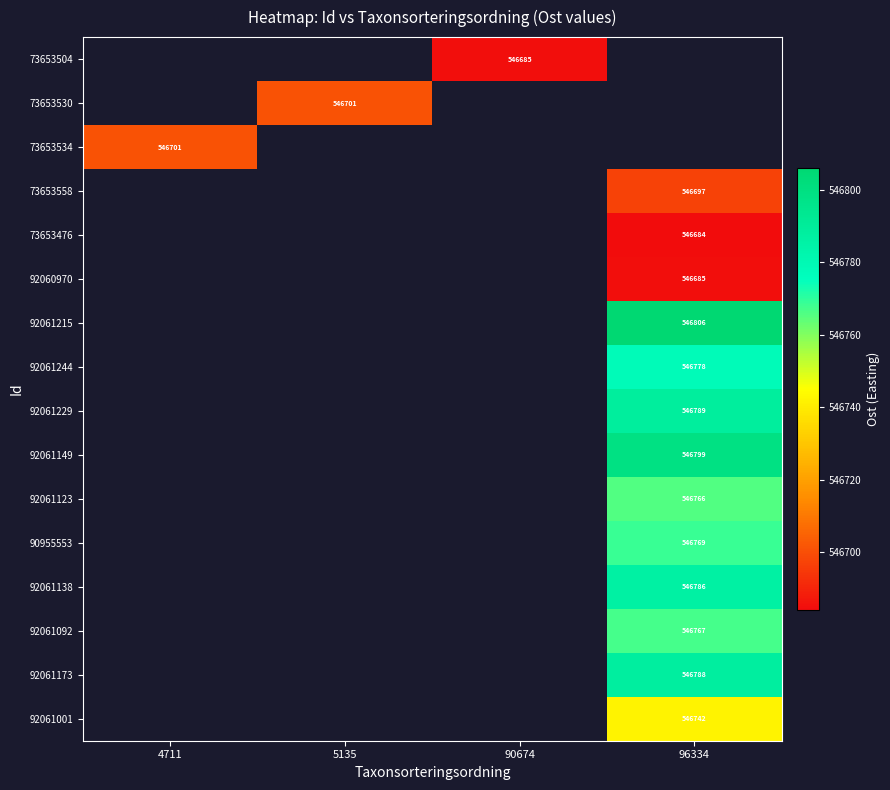

At which category does the chart reach its minimum across all series?

96334